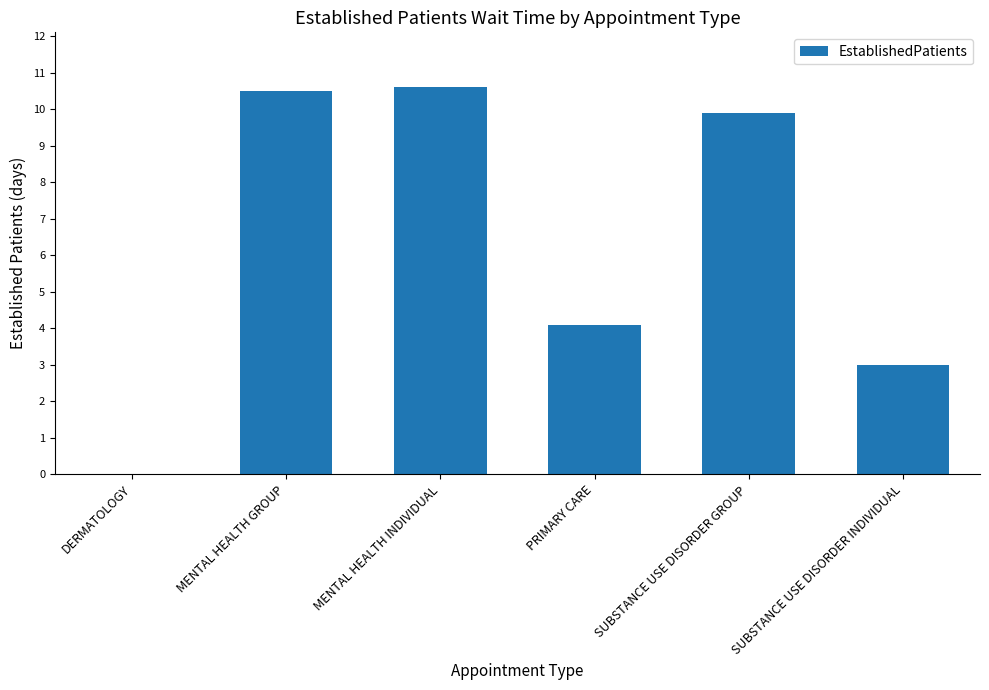

Are the bars horizontal?

No